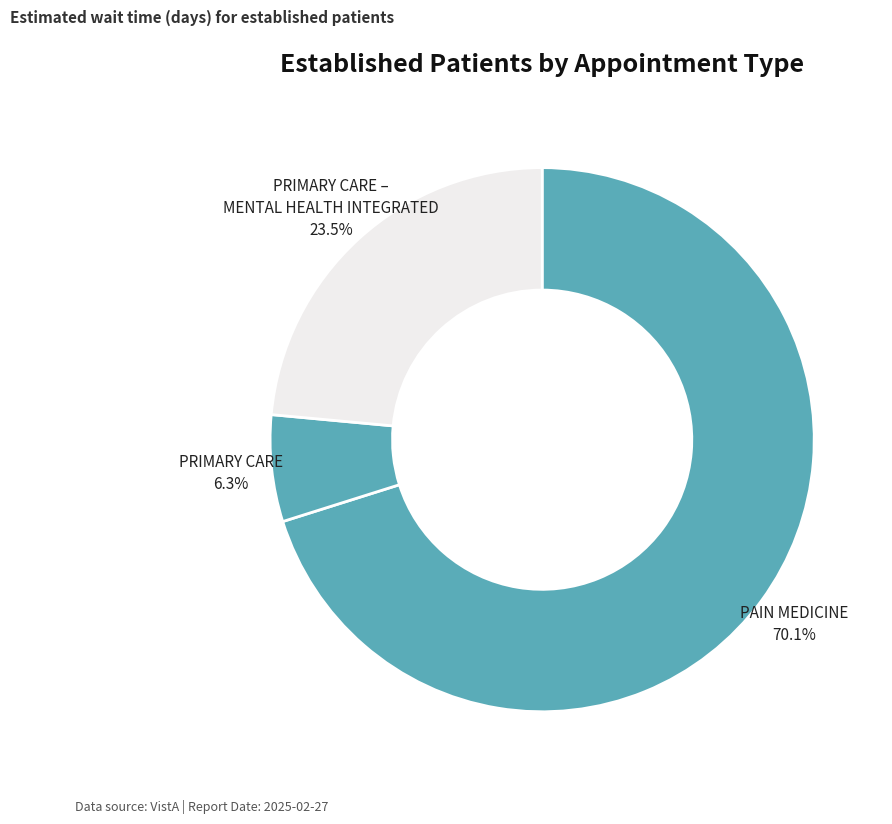

Count the number of slices in the pie.

3